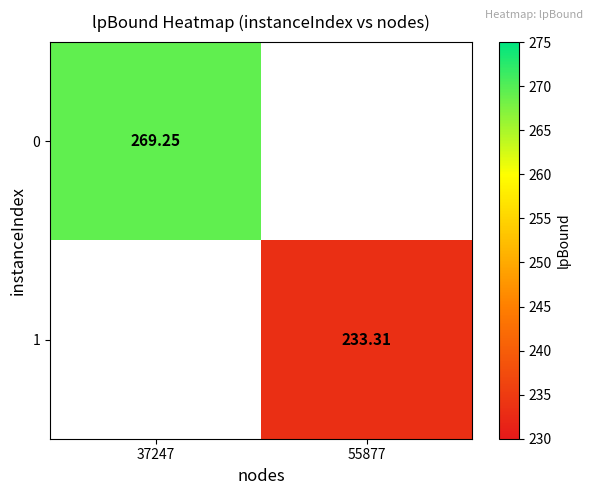

Read the 1 value at 55877.

233.3